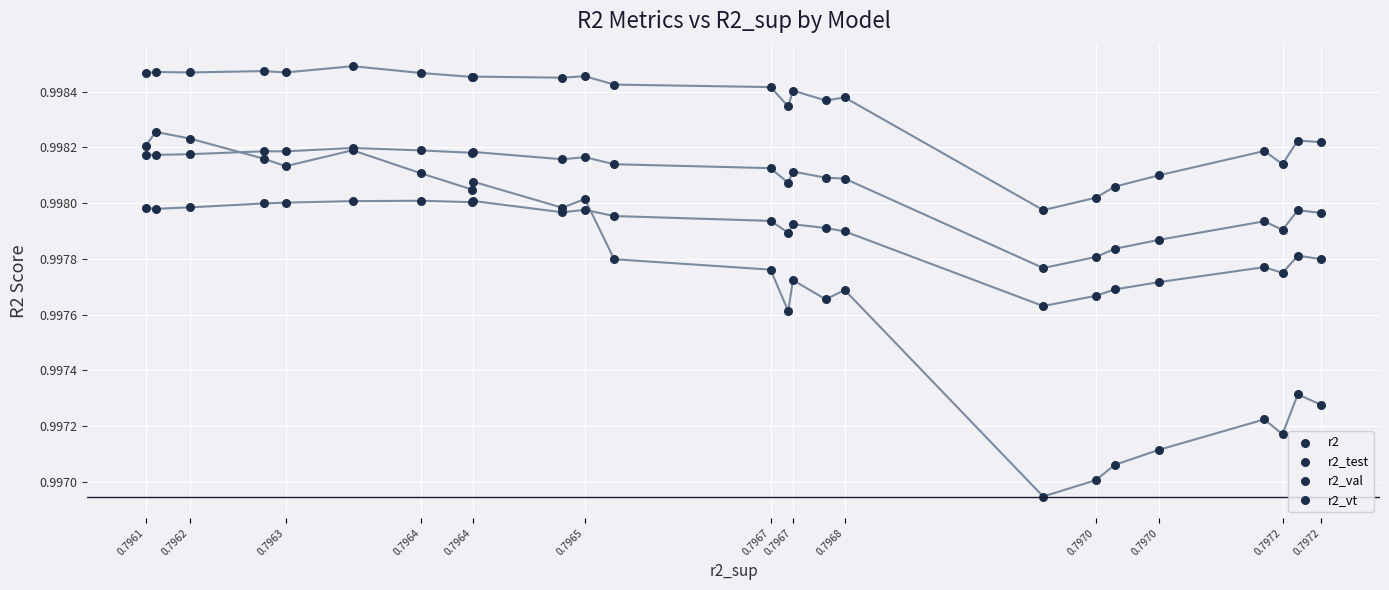

What are all the series names shown in the legend?

r2, r2_test, r2_val, r2_vt